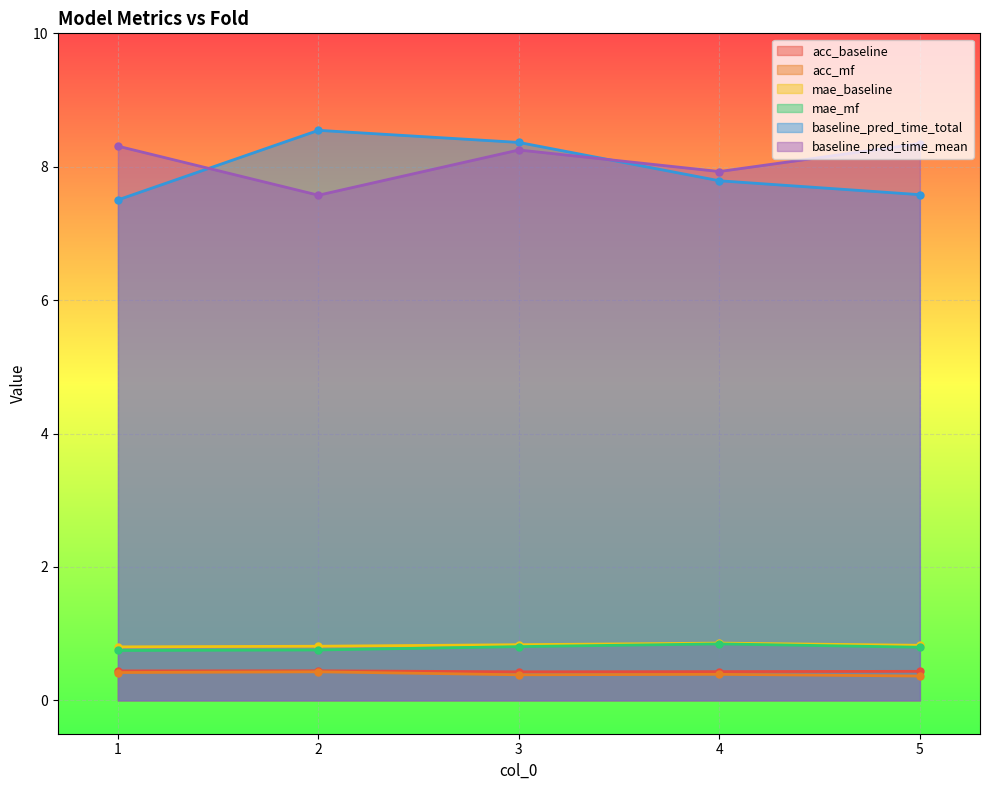

Which series has the largest total across all categories?

baseline_pred_time_mean